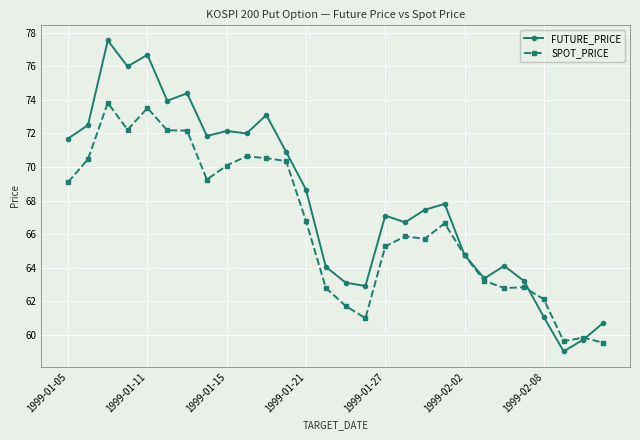

How many lines are shown in the chart?

2